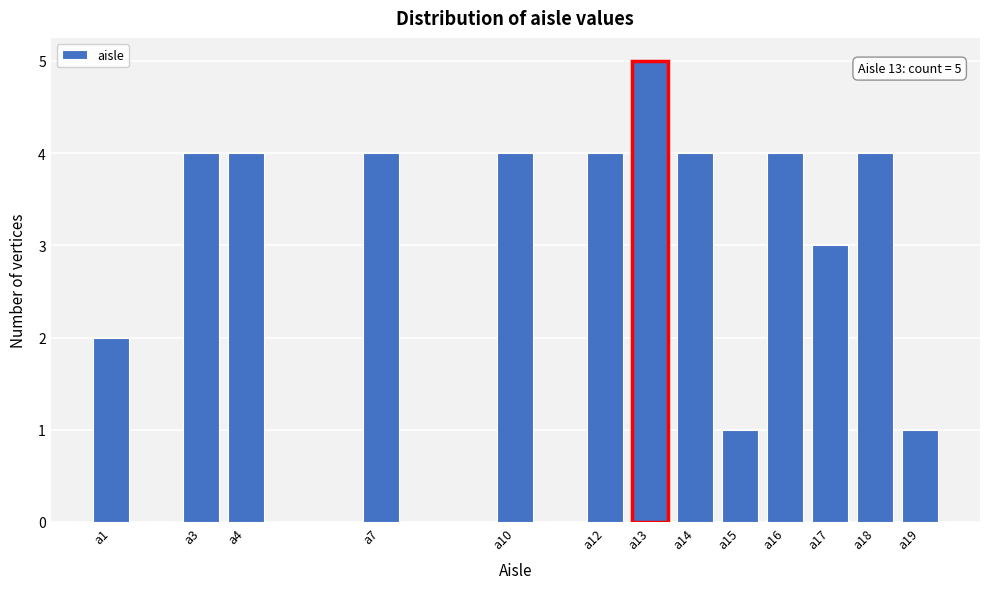

Reading right to left, extract all data points from this chart.

a19=1	a18=4	a17=3	a16=4	a15=1	a14=4	a13=5	a12=4	a10=4	a7=4	a4=4	a3=4	a1=2